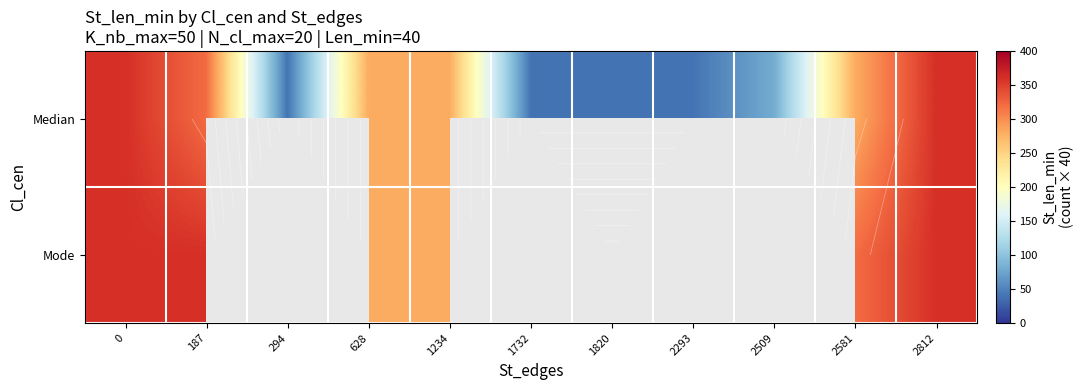

The value of Mode at 2812 is 360.0. True or false?

True